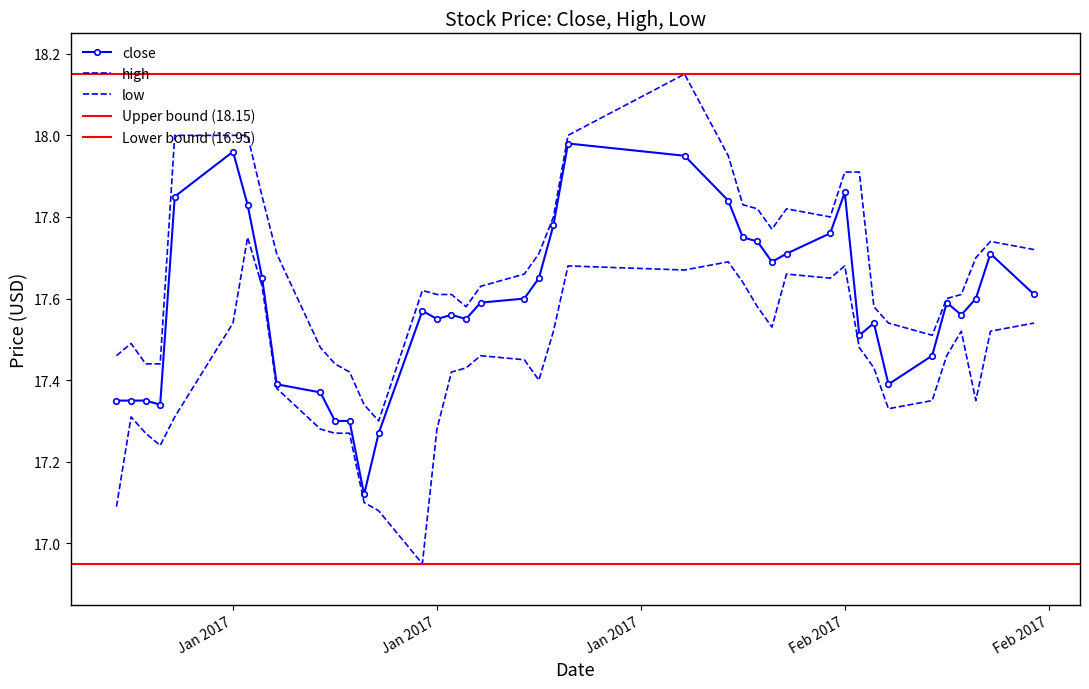

At which category does close reach its first local peak?

Jan 2017